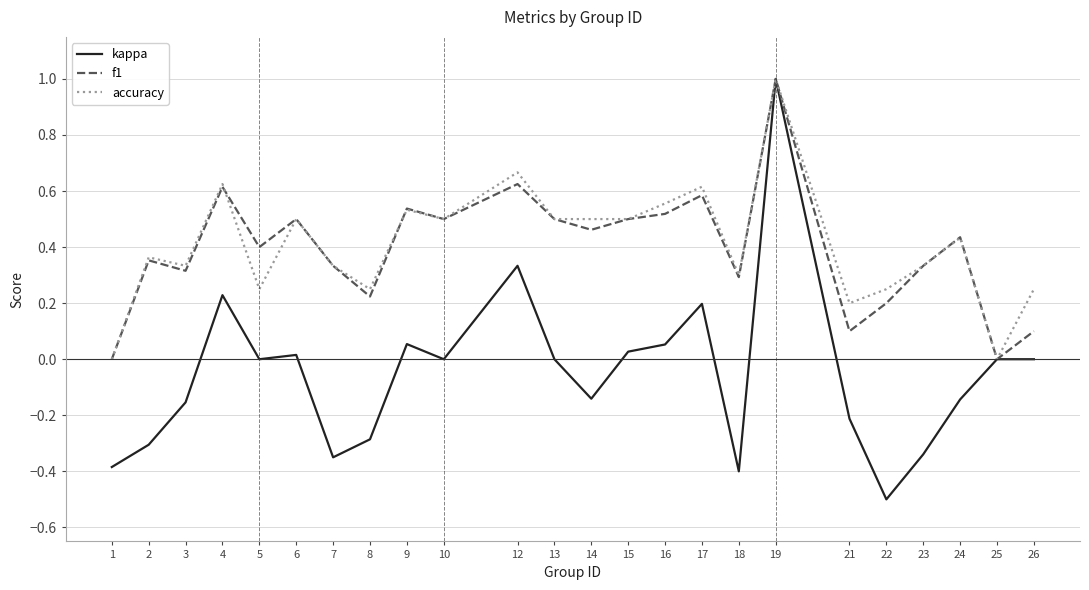

What is the highest value of the f1 series?

1.0